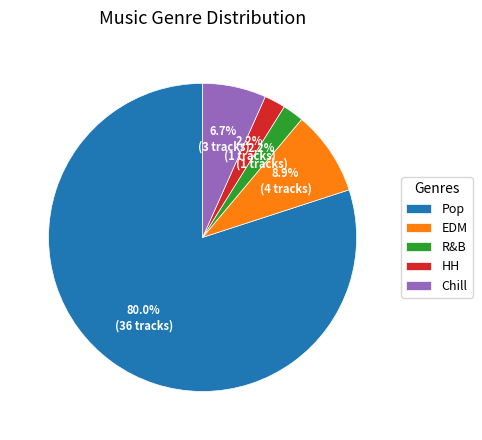

Is there any slice that represents more than half of the pie?

Yes